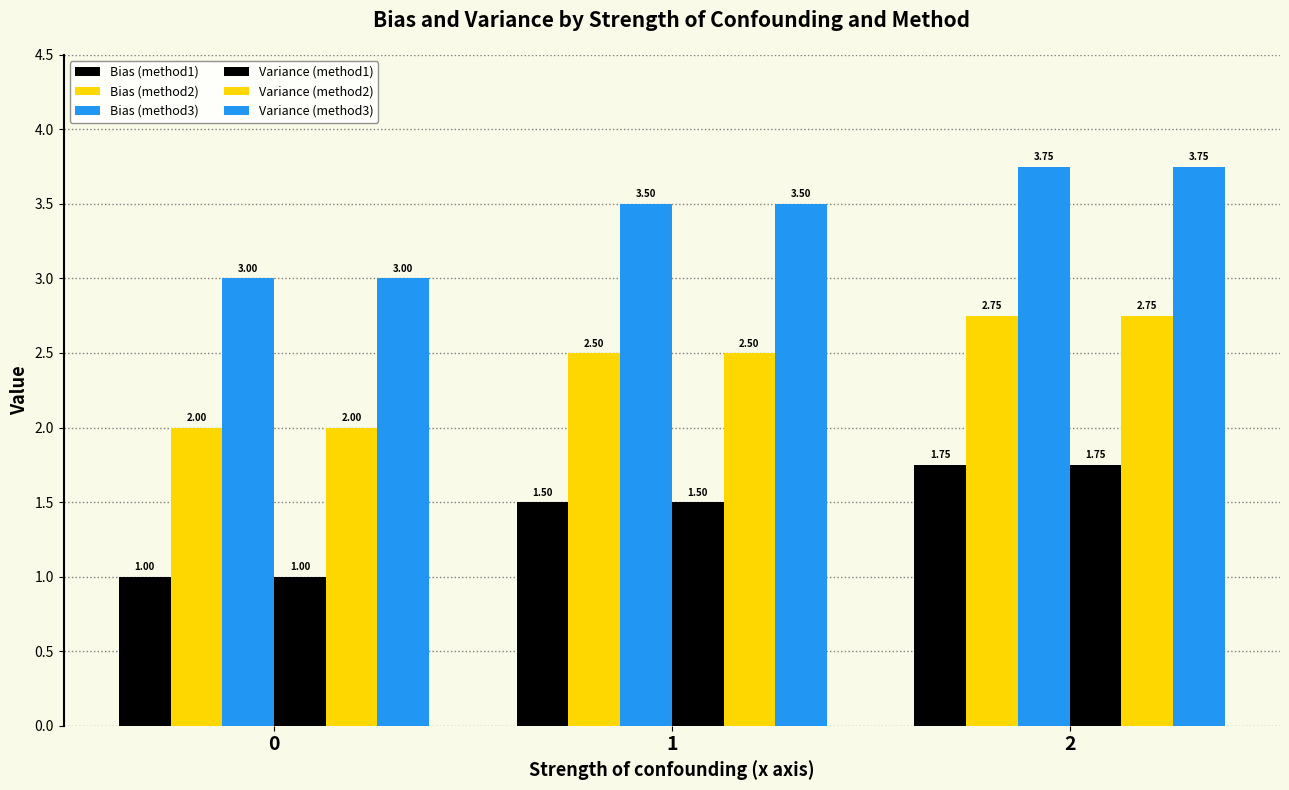

The Bias (method3) series shows 1.9 at 0. True or false?

False